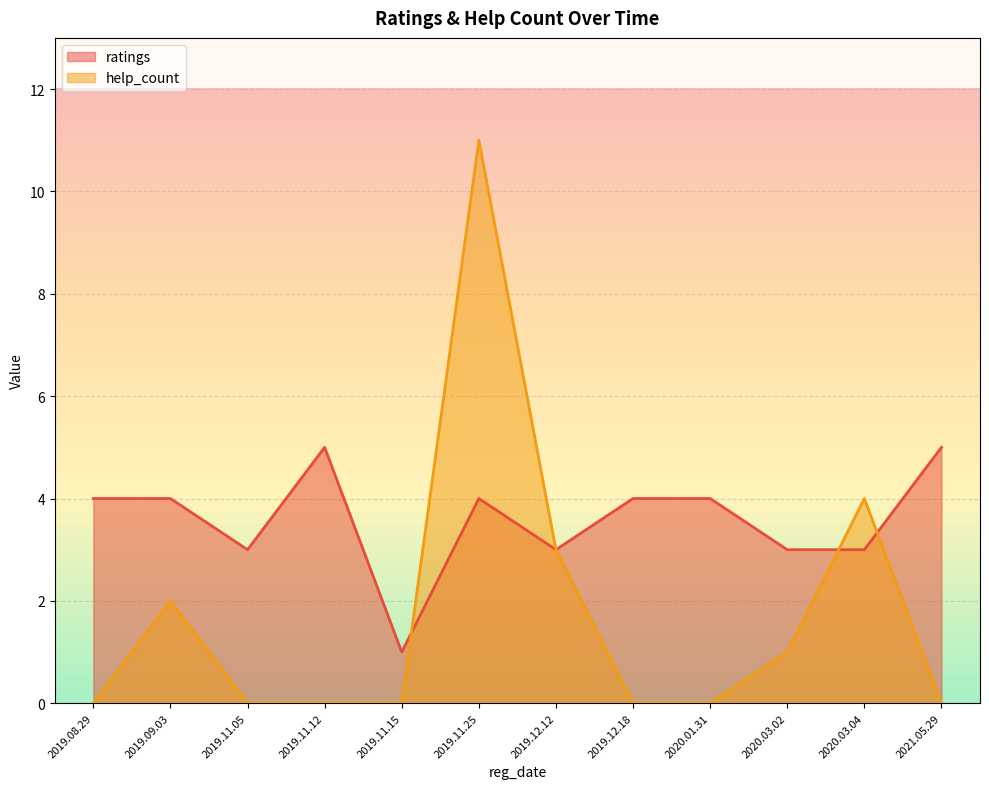

How many data points in help_count are above 0?

5